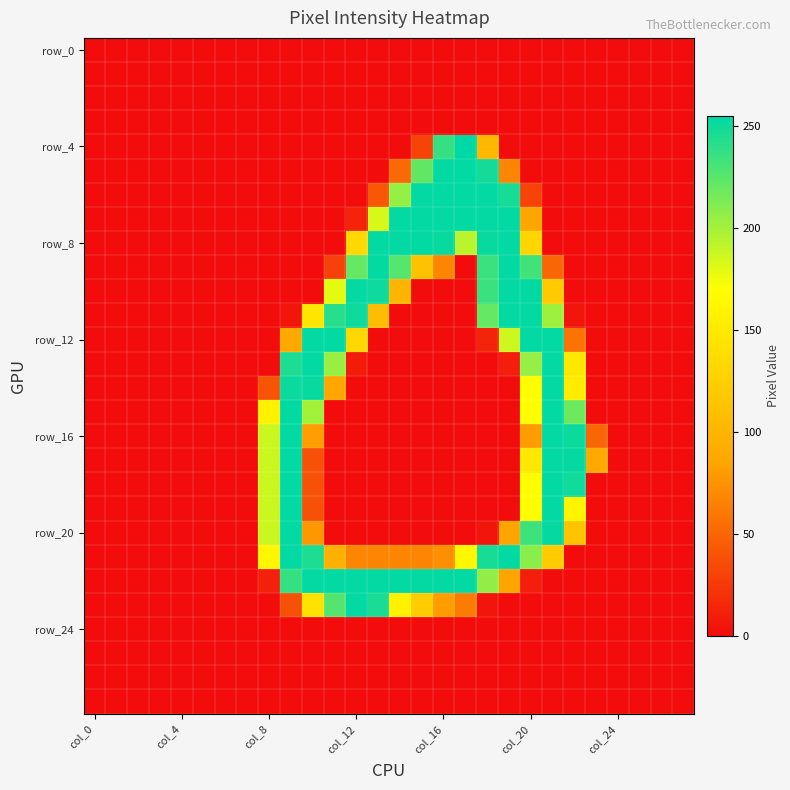

How many series are shown in this chart?

28